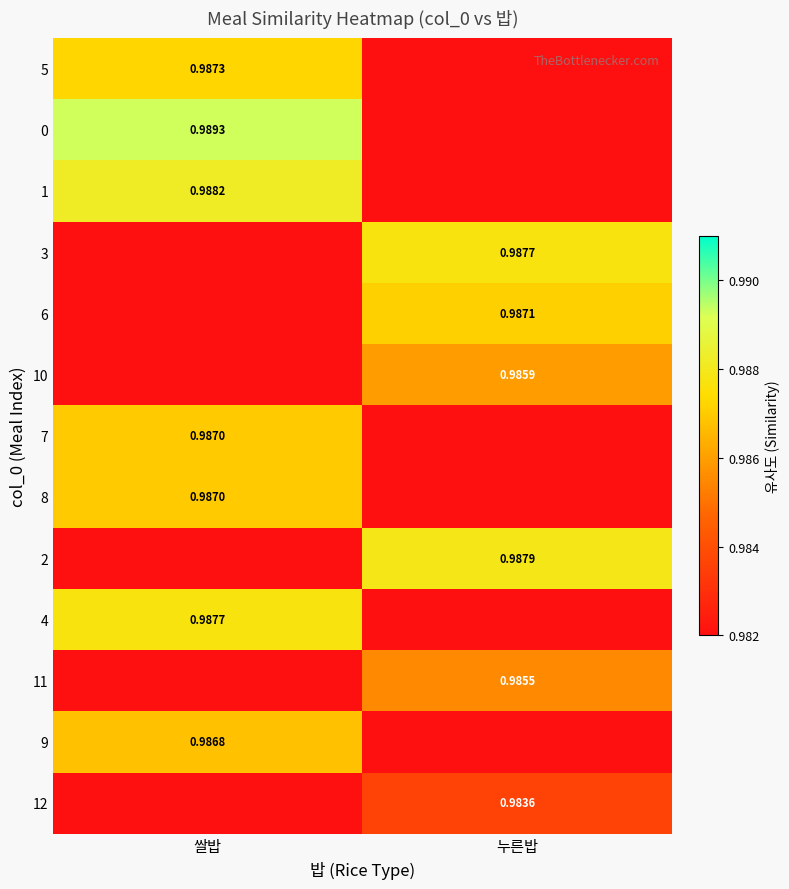

What is the maximum value for 1?

1.0